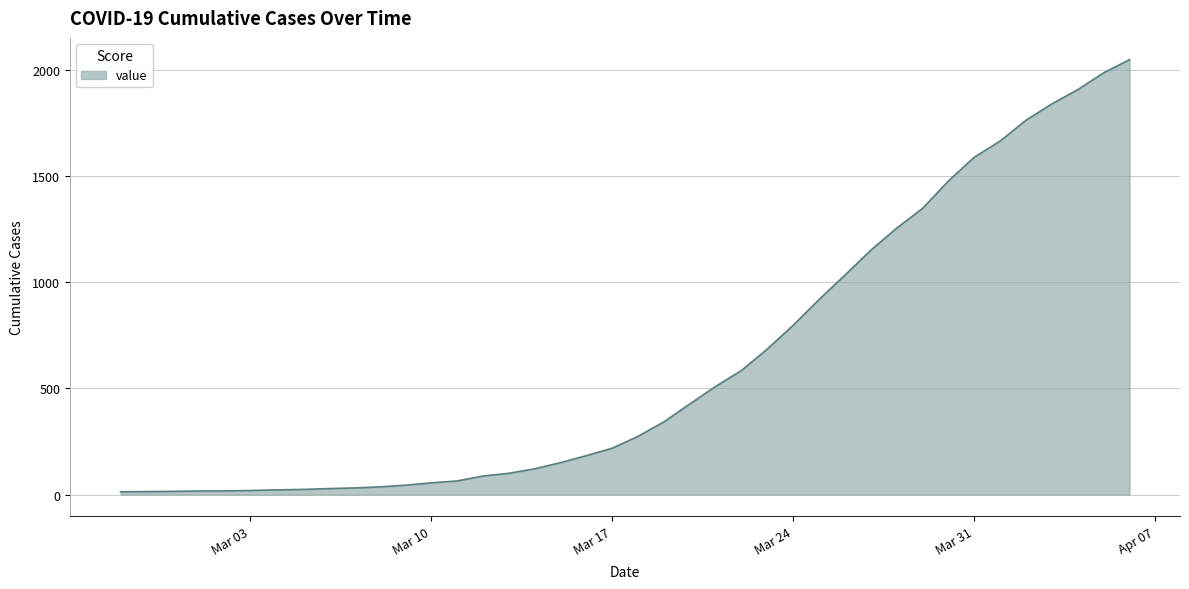

How many lines are shown in the chart?

1